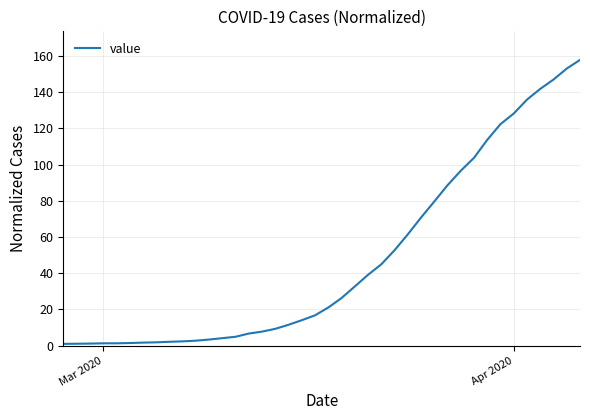

What is the difference between the maximum and minimum values?

156.8